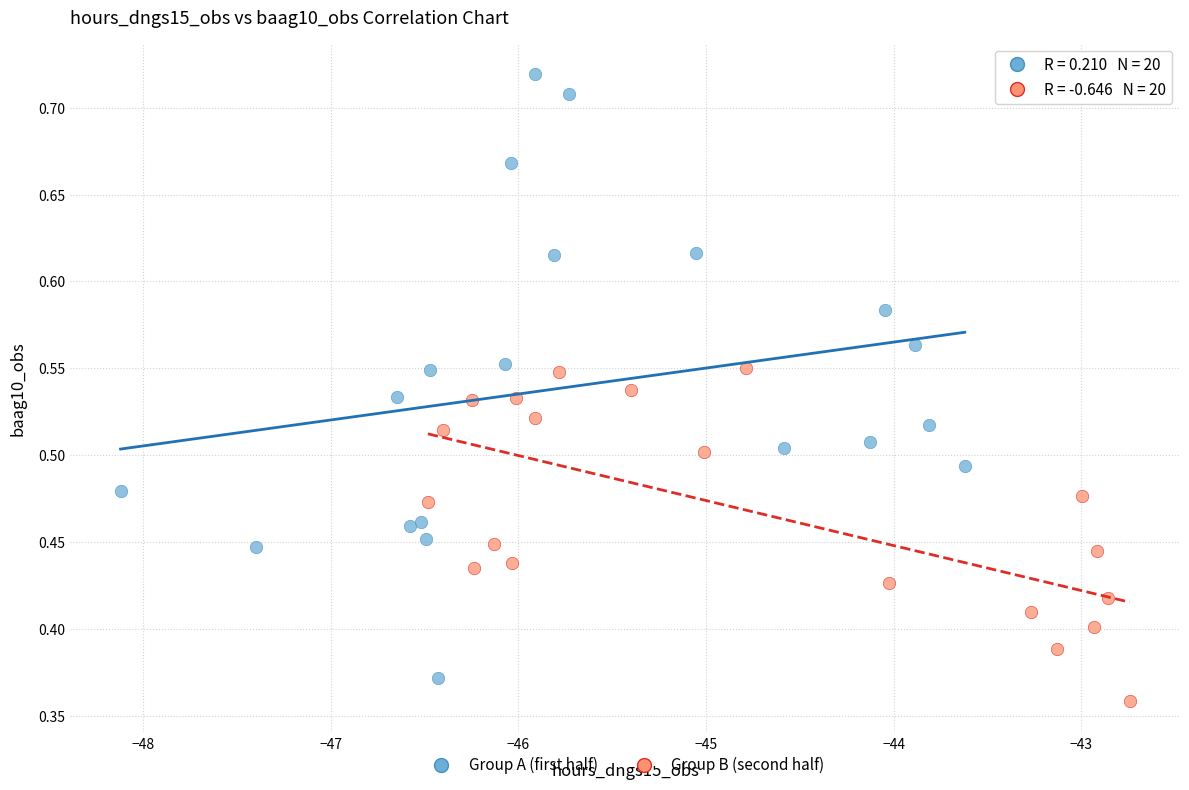

Which series reaches the maximum Y coordinate?

Group A (first half)